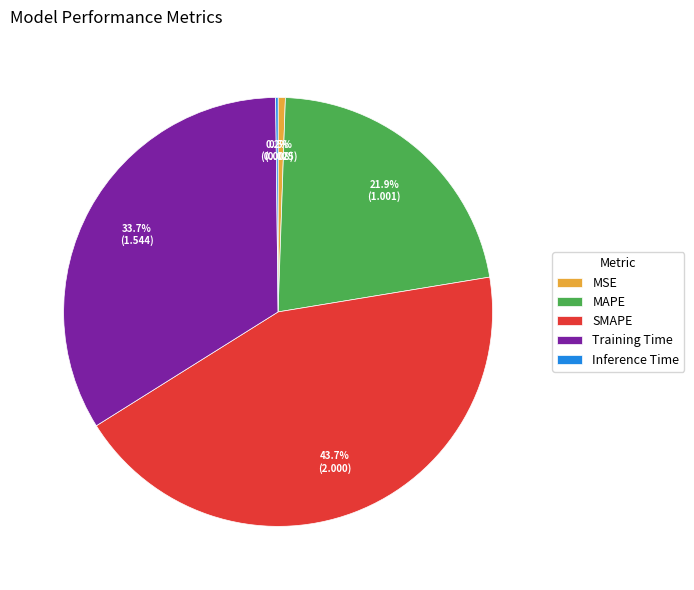

Which category has the biggest portion of the pie?

SMAPE